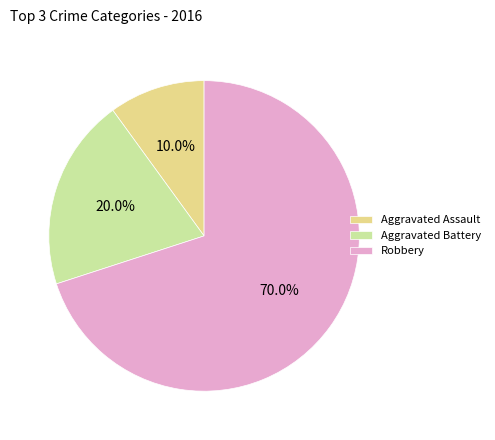

Does Robbery represent more than half of the total?

Yes